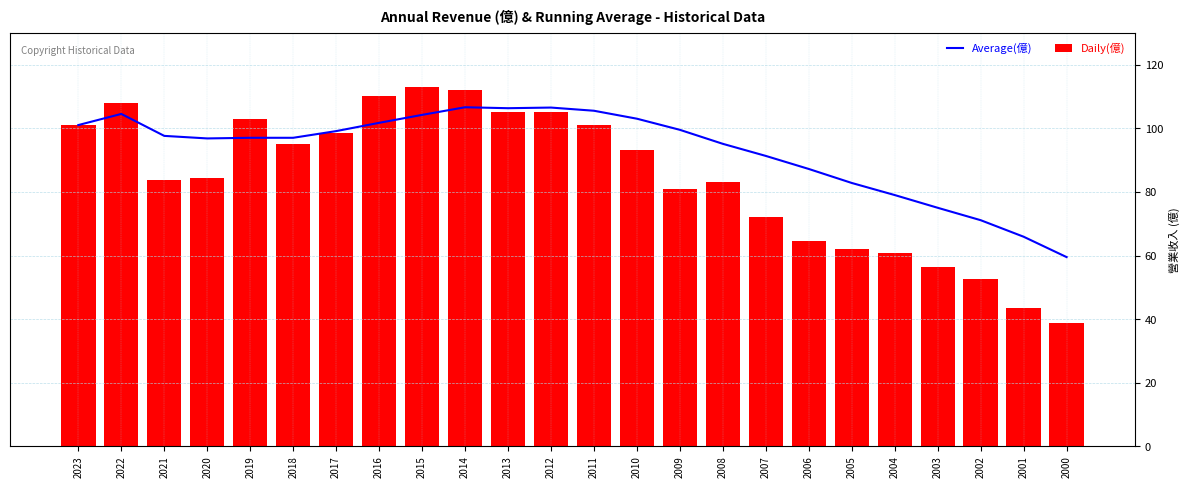

What is the sum of the Average(億) values at 2020 and 2007?

188.1